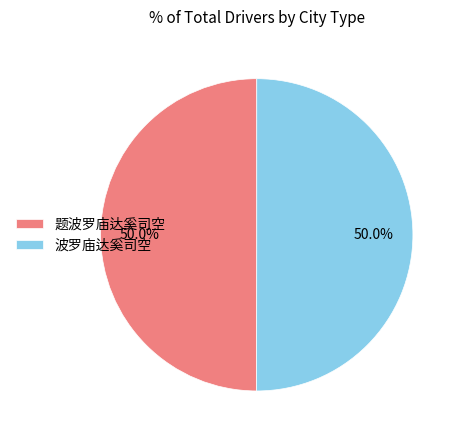

Approximately how many times larger is the value at 波罗庙达奚司空 compared to 题波罗庙达奚司空?

1.0